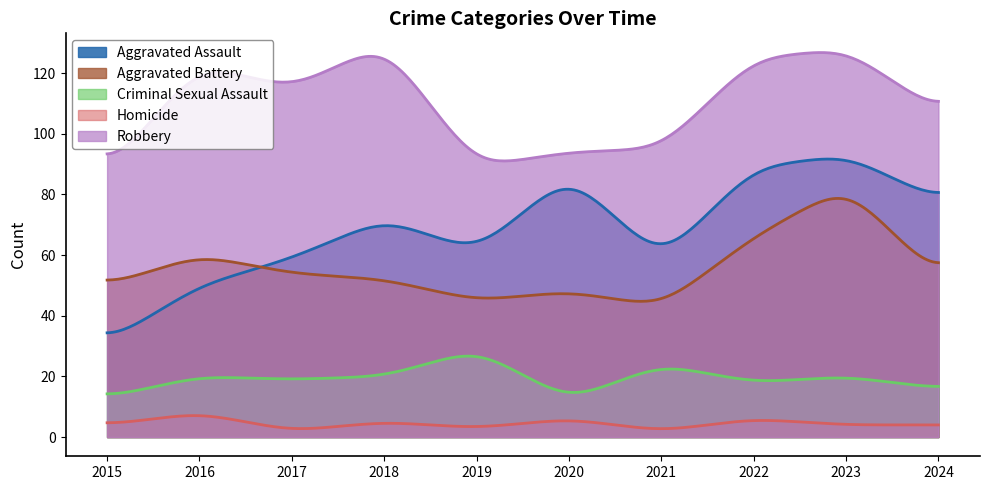

What are all the series names shown in the legend?

Aggravated Assault, Aggravated Battery, Criminal Sexual Assault, Homicide, Robbery